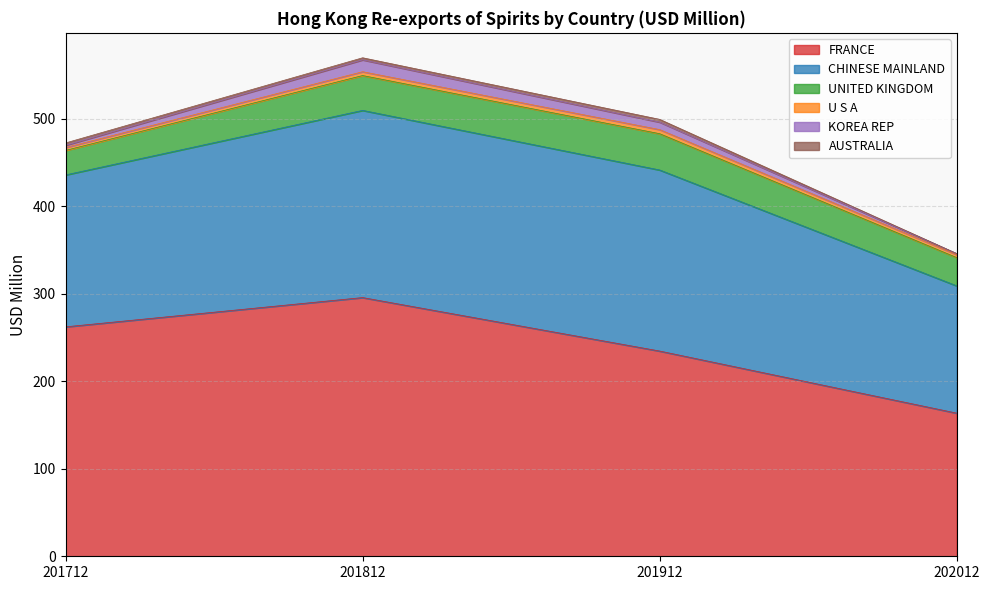

How many data points in FRANCE are above 262?

2